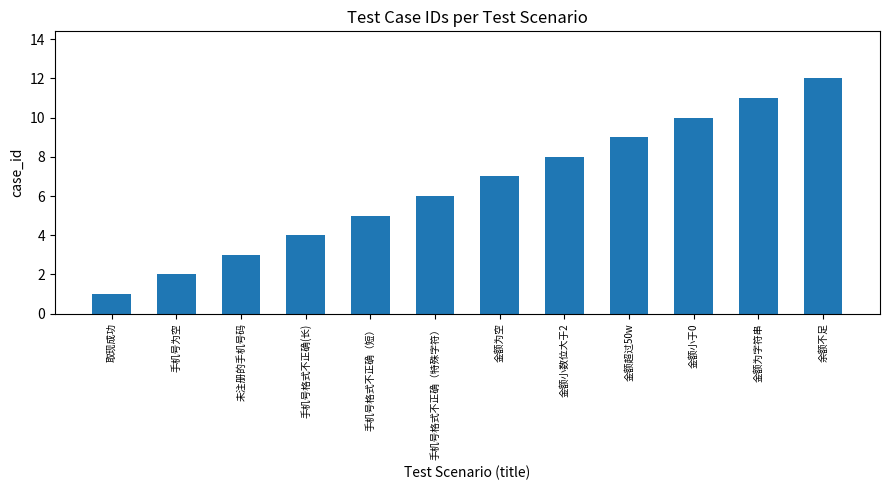

What is the label of the 10th bar from the right?

未注册的手机号码